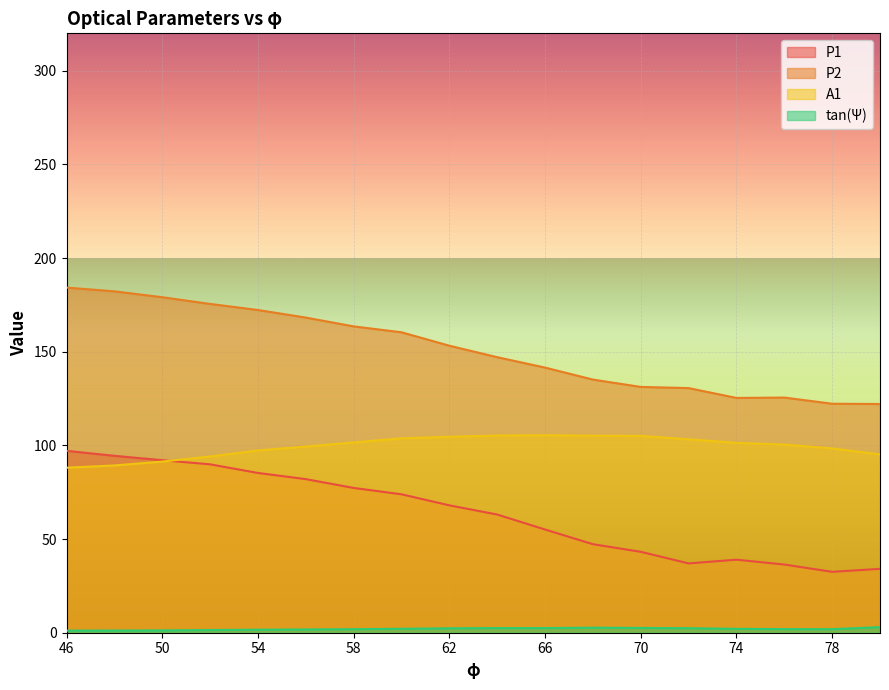

What is the difference between the second highest and second lowest values in the P1 series?

60.3